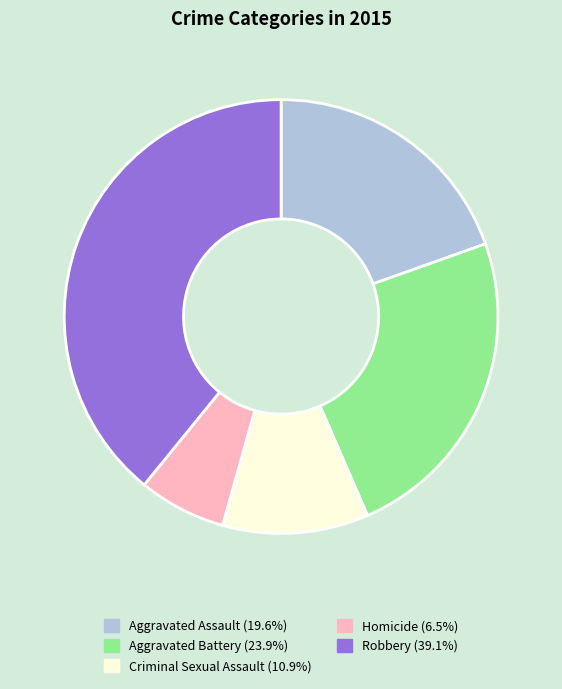

Does Aggravated Assault (19.6%) account for over 50% of the chart?

No